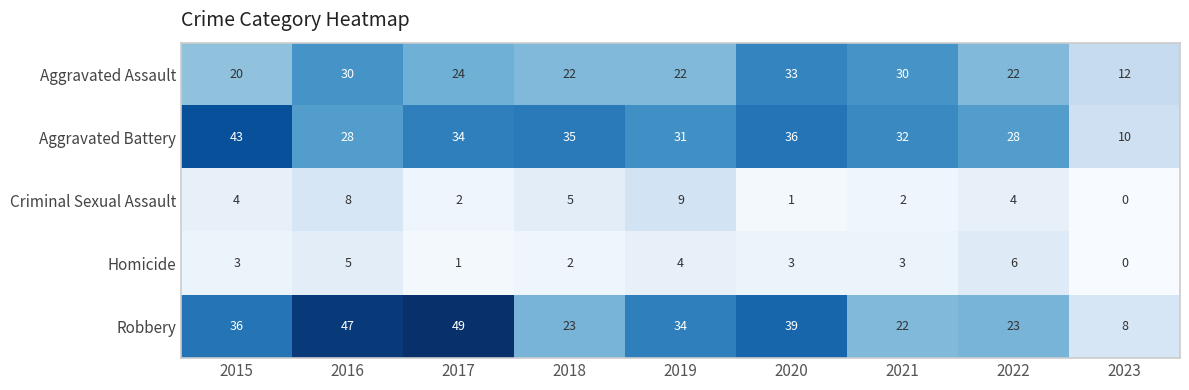

What is the difference between the second highest and second lowest values in the Homicide series?

4